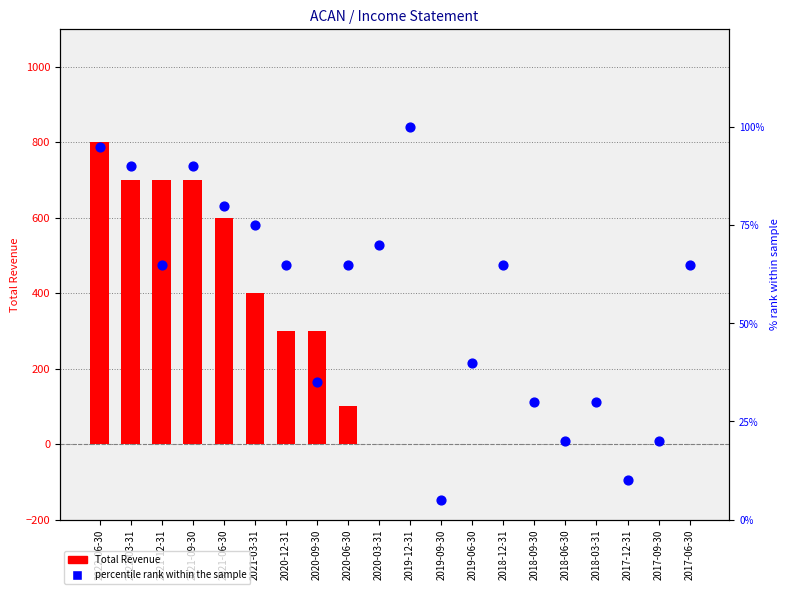

What are all the series names shown in the legend?

Total Revenue, percentile rank within the sample